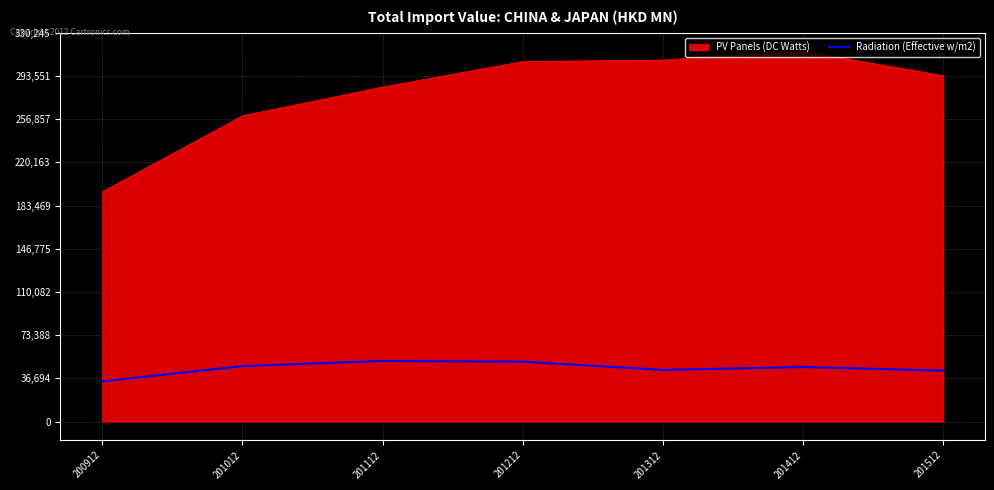

List the series in order of their overall mean, lowest first.

Radiation (Effective w/m2), PV Panels (DC Watts)